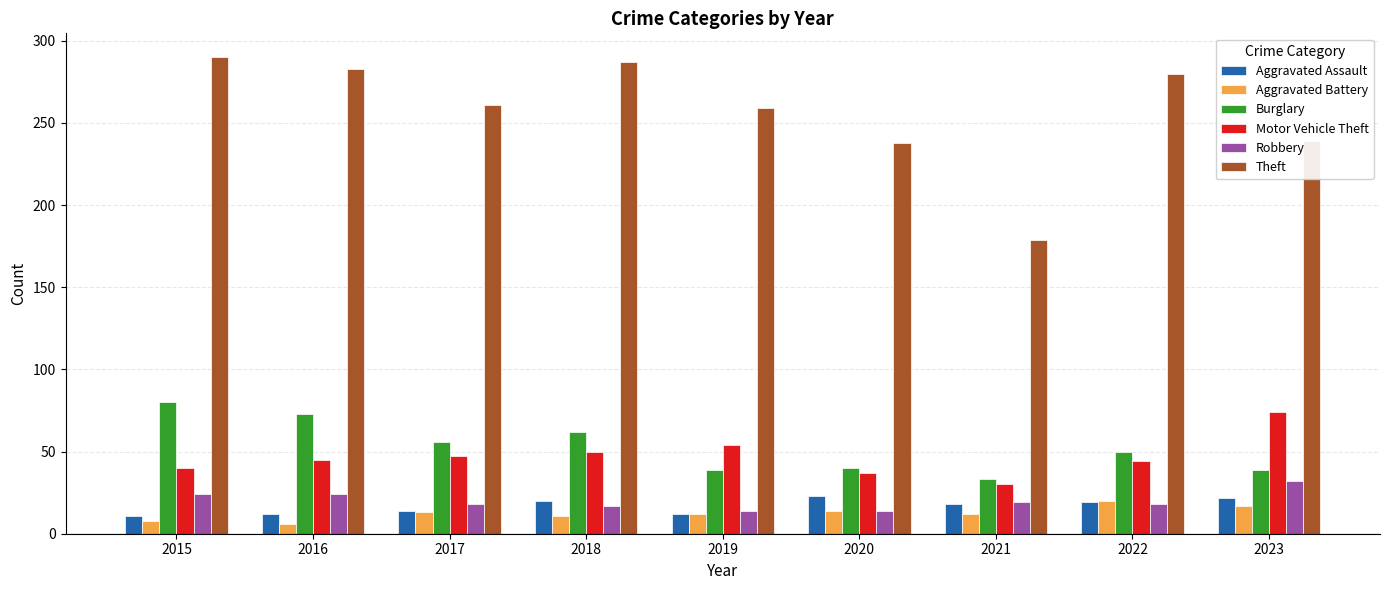

Is the value of Burglary at 2015 greater than the value of Motor Vehicle Theft at 2021?

Yes